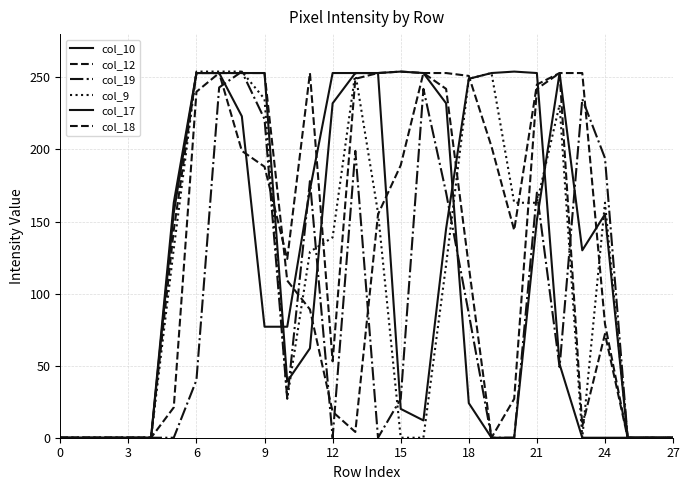

What is the value of the col_17 point at the 19th from the left?

253